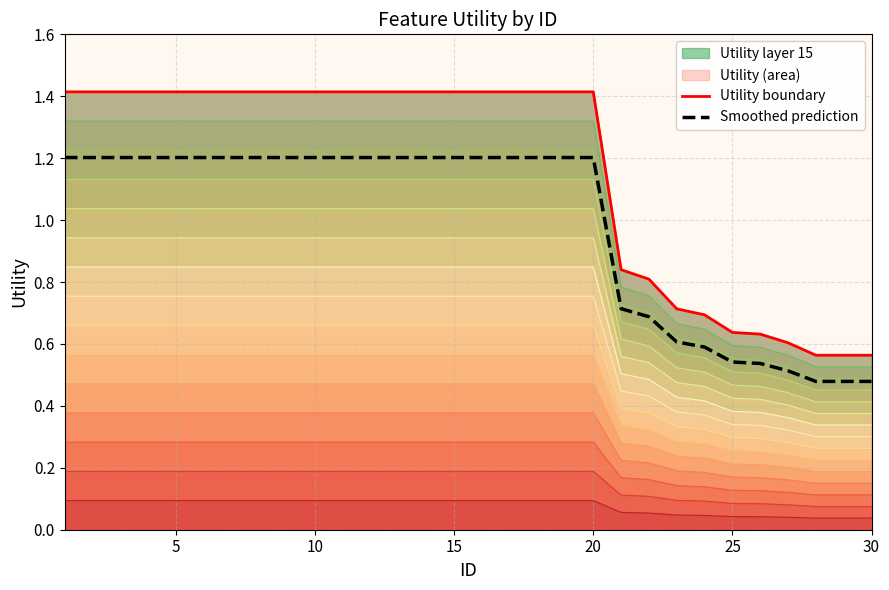

Reading left to right, what are all the values shown in this chart?

Utility boundary: 1.4	1.4	1.4	1.4	1.4	1.4	1.4	1.4	1.4	1.4	1.4	1.4	1.4	1.4	1.4	1.4	1.4	1.4	1.4	1.4	0.8	0.8	0.7	0.7	0.6	0.6	0.6	0.6	0.6	0.6
Smoothed prediction: 1.2	1.2	1.2	1.2	1.2	1.2	1.2	1.2	1.2	1.2	1.2	1.2	1.2	1.2	1.2	1.2	1.2	1.2	1.2	1.2	0.7	0.7	0.6	0.6	0.5	0.5	0.5	0.5	0.5	0.5